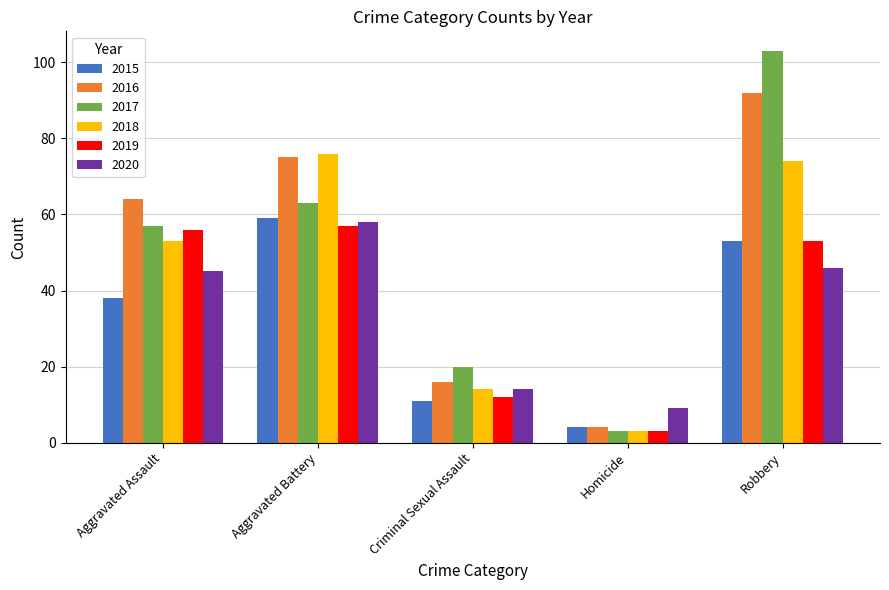

Reading left to right, extract all data points from this chart.

2015: 38	59	11	4	53
2016: 64	75	16	4	92
2017: 57	63	20	3	103
2018: 53	76	14	3	74
2019: 56	57	12	3	53
2020: 45	58	14	9	46